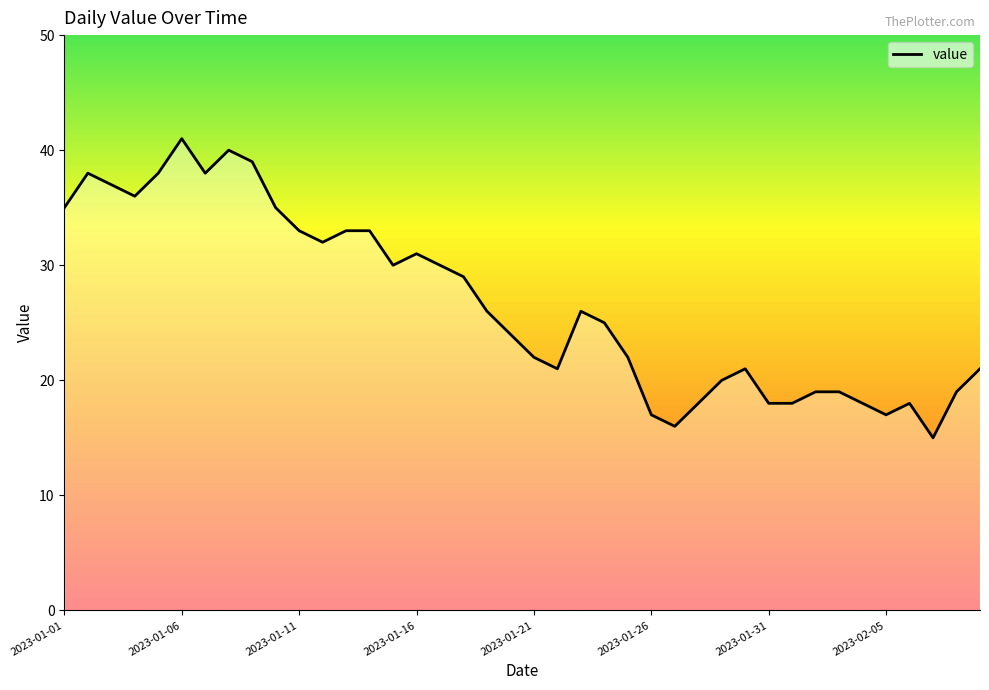

What is the greatest value displayed?

41